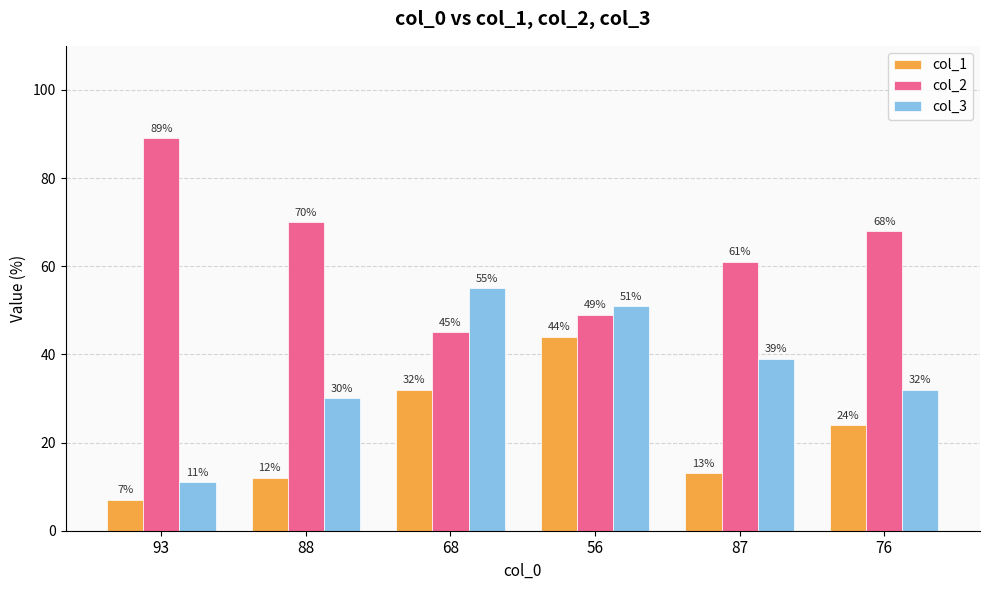

What is the difference between the highest and lowest values at 56?

7